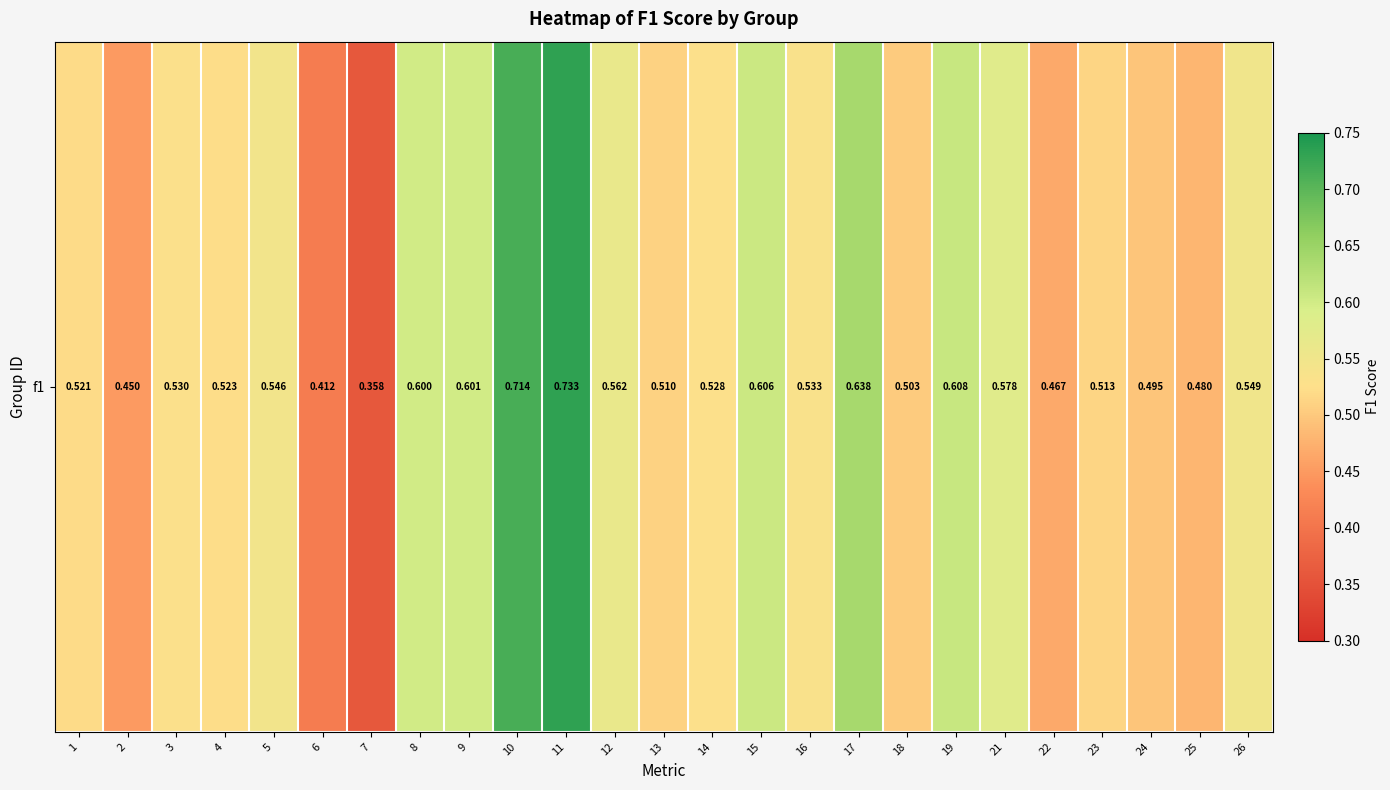

The chart shows a value of 0.6 at 12. True or false?

True